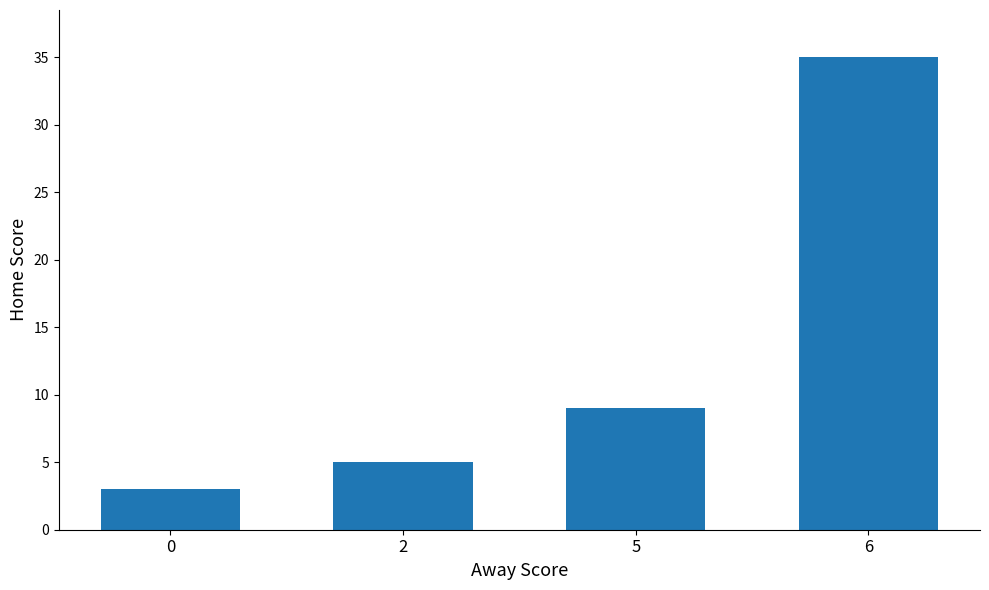

What is the difference between the second highest and minimum values?

6